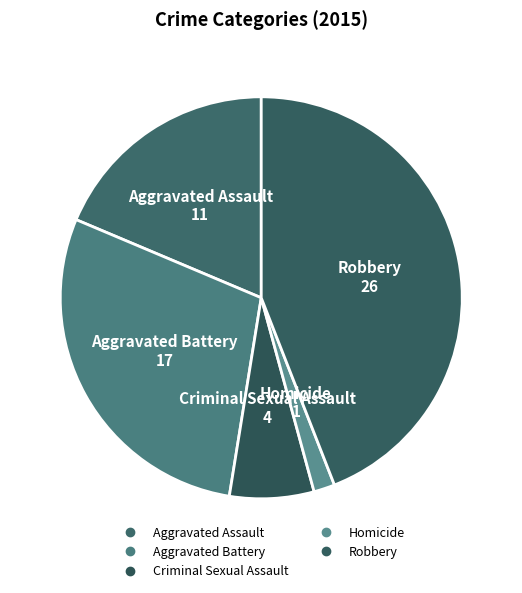

Rank the categories by value from highest to lowest.

Robbery, Aggravated Battery, Aggravated Assault, Criminal Sexual Assault, Homicide